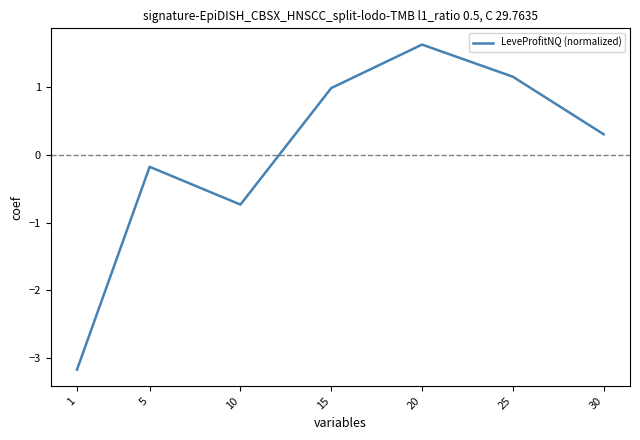

Which label corresponds to the largest value in the chart?

20